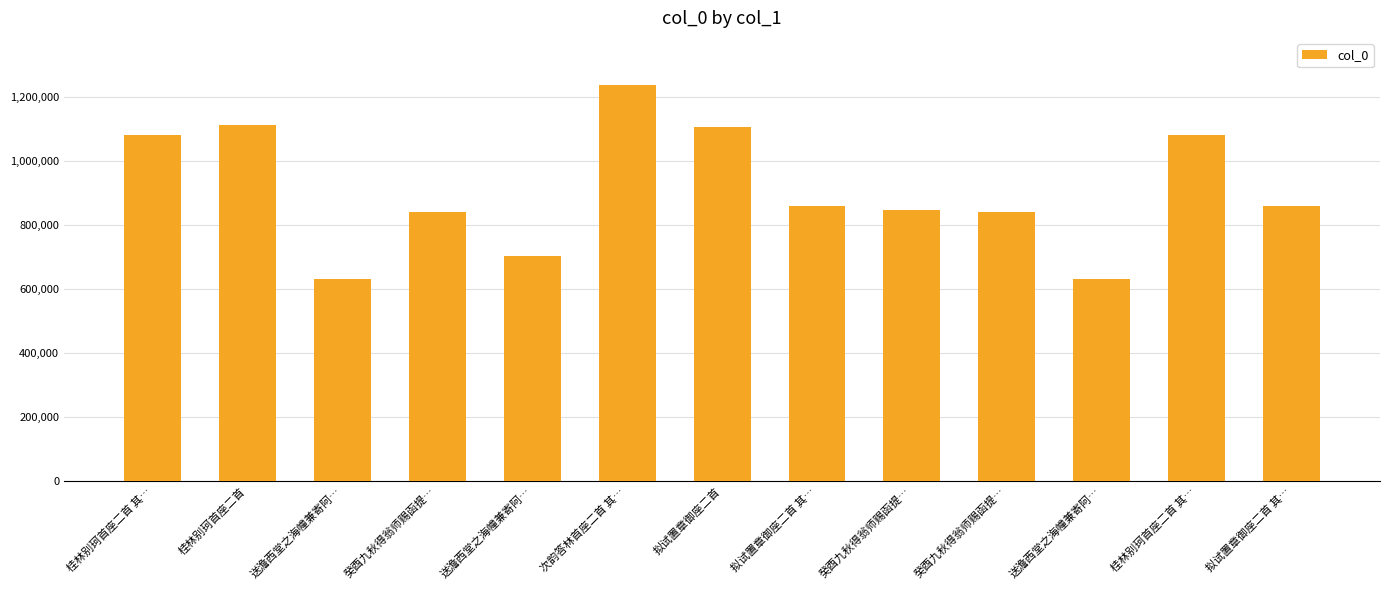

Approximately how many times larger is the value at 癸酉九秋得翁师赐函提… compared to 拟试置章御座二首 其…?

1.0